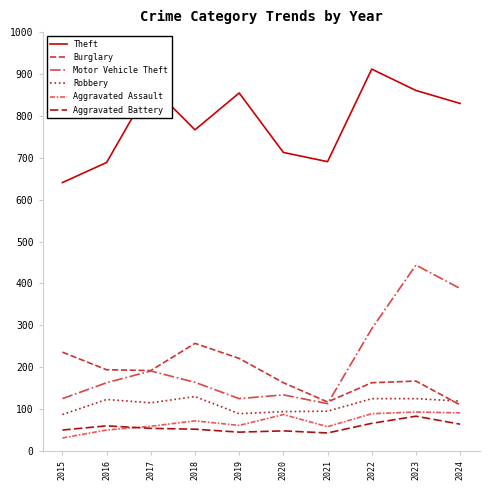

How many lines are shown in the chart?

6